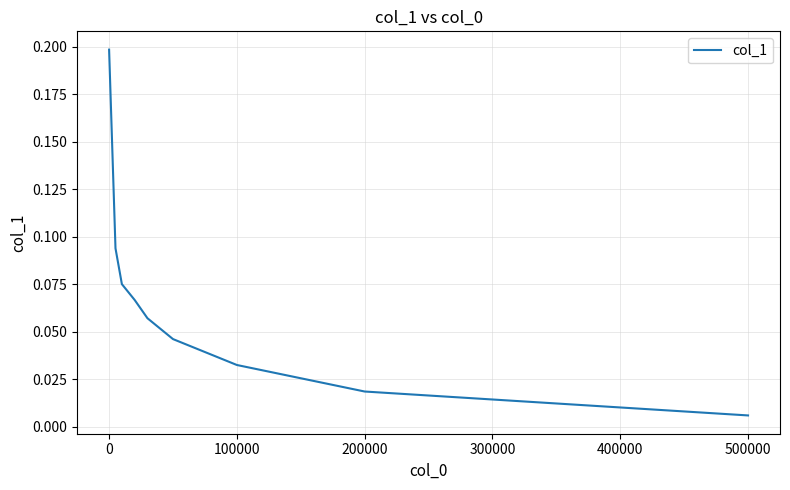

How many lines are shown in the chart?

1